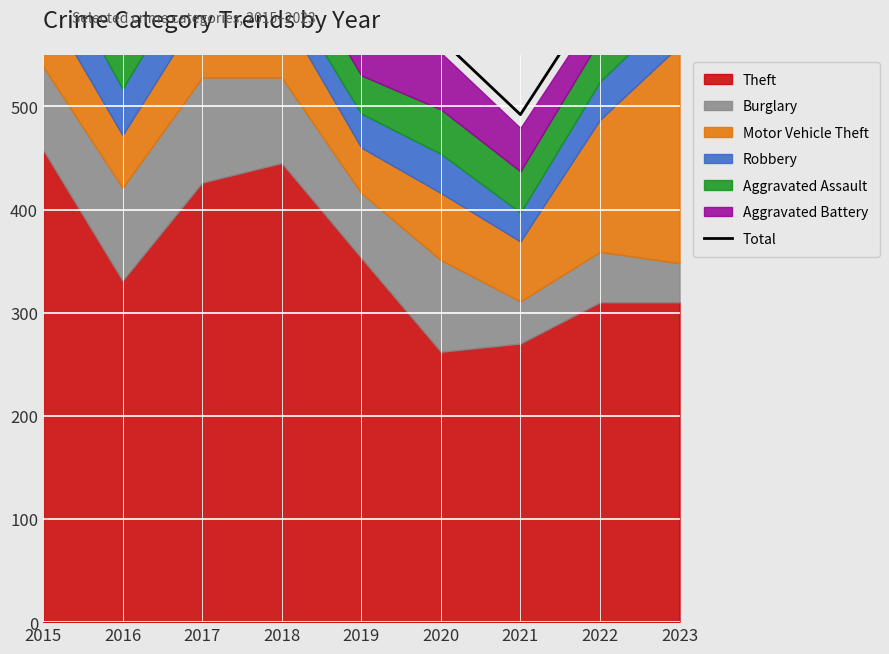

What value does the data have at 2019?

585